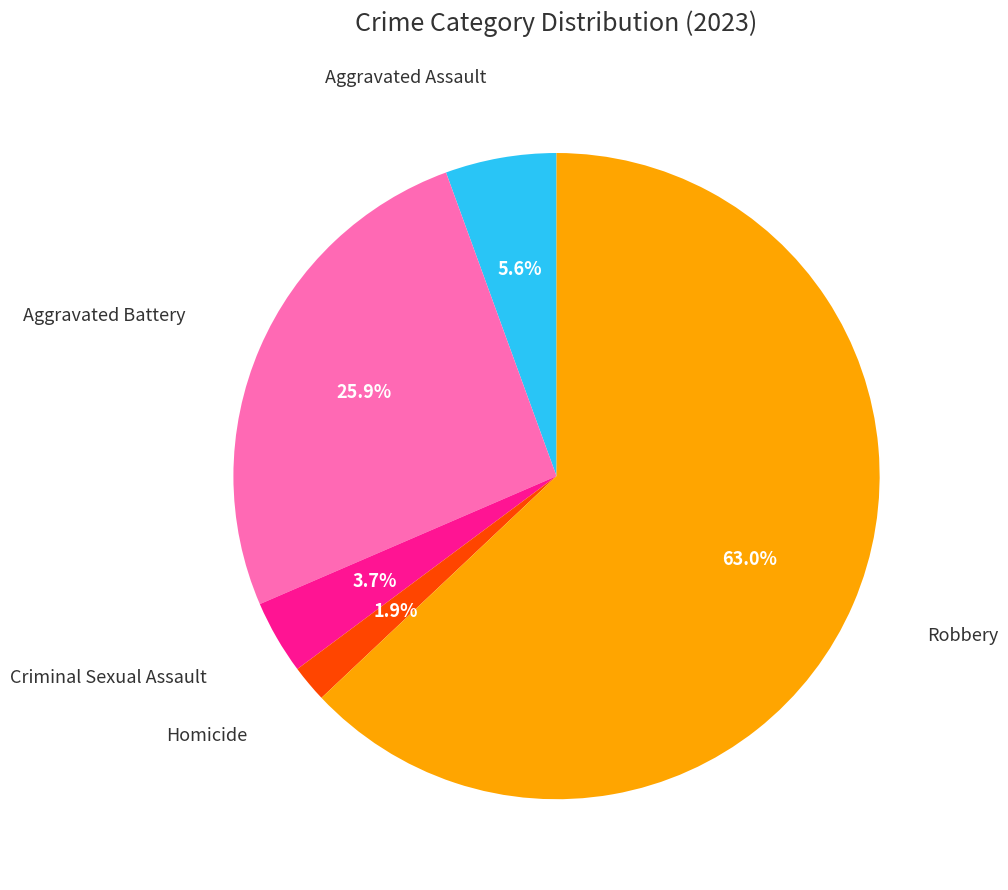

Is there any slice that represents more than half of the pie?

Yes